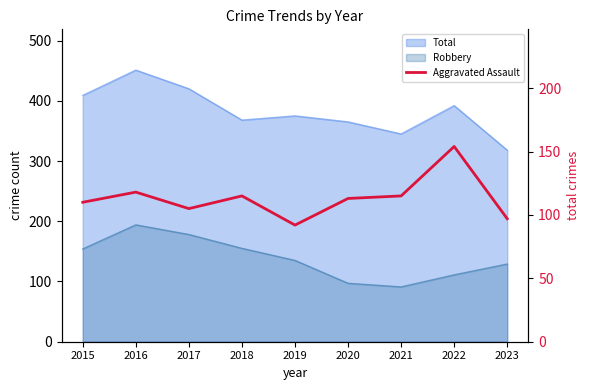

The chart shows a value of 78 at 2018. True or false?

False